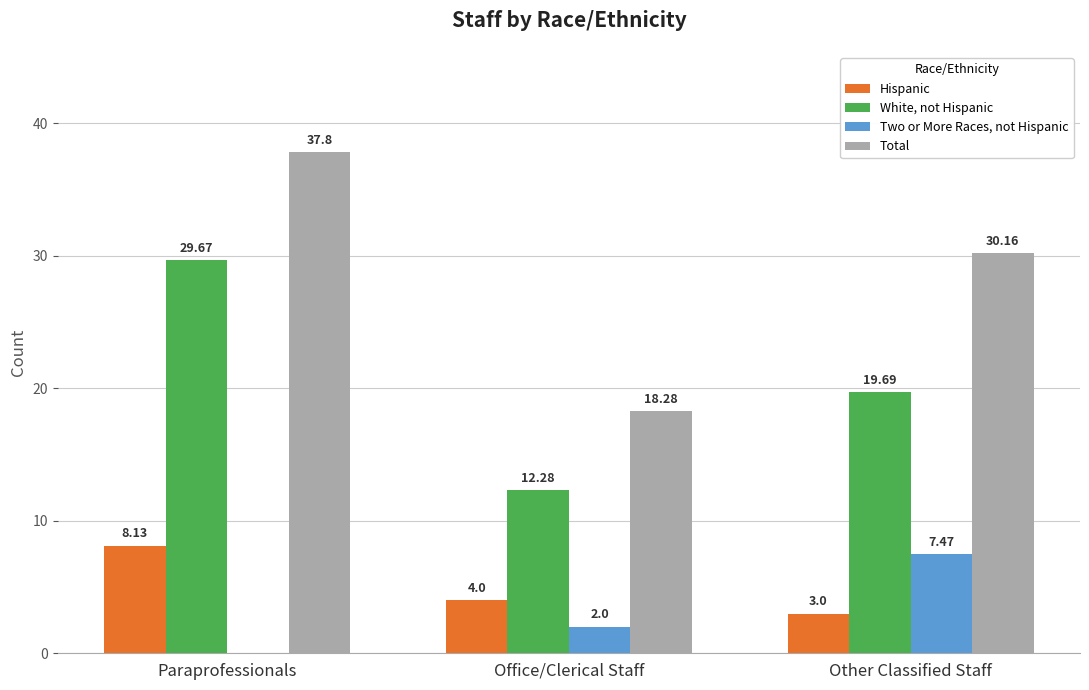

How many series are shown in this chart?

4